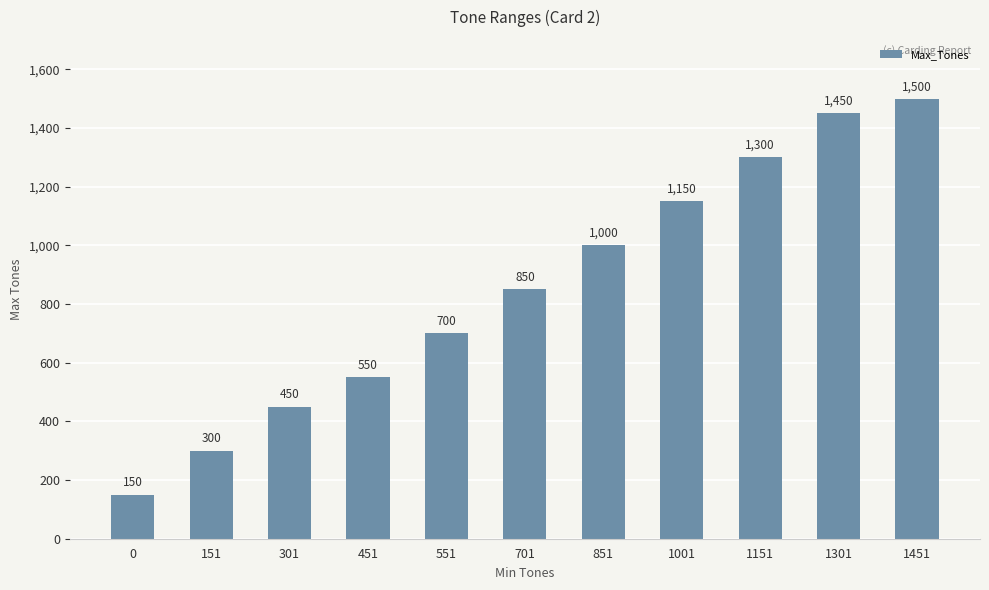

How many distinct data groups are displayed?

1